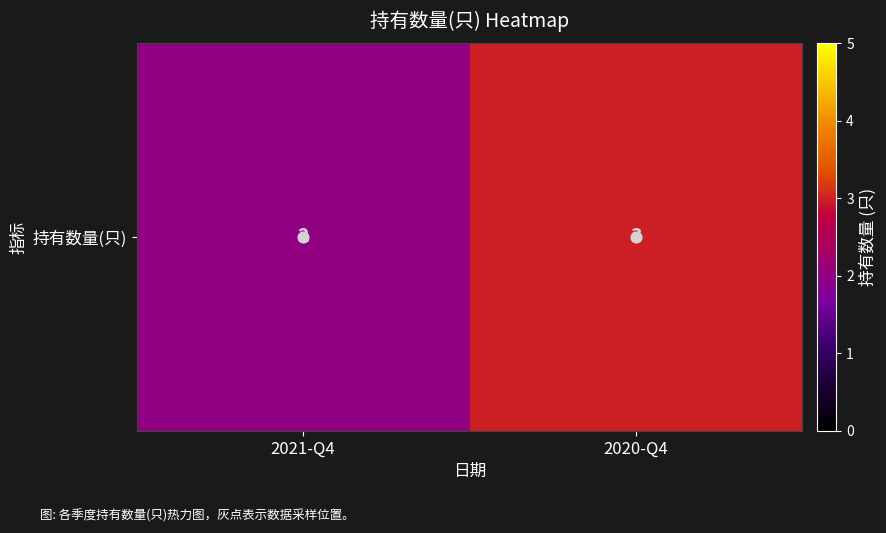

What is the difference between the values at 2021-Q4 and 2020-Q4?

1